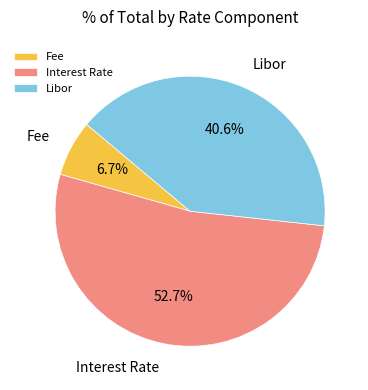

To the nearest percent, what percentage of the pie is Fee?

7%